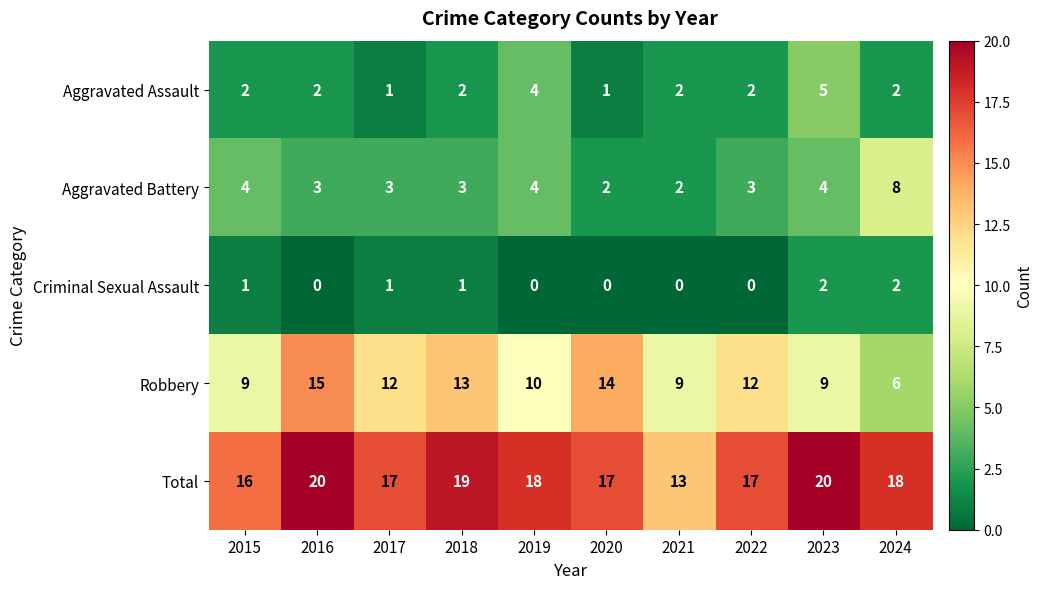

Which series has the widest spread of values?

Robbery